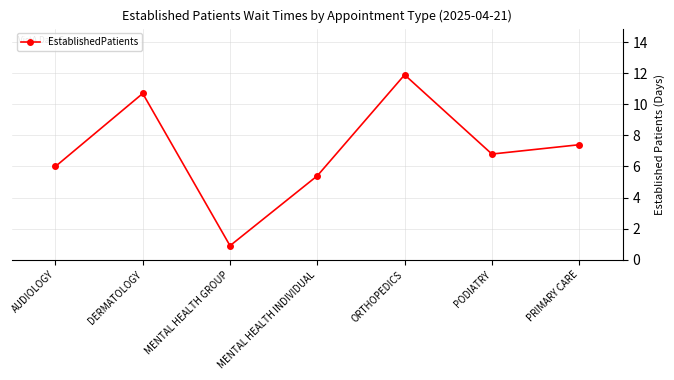

What is the difference between the maximum and second lowest values?

6.5